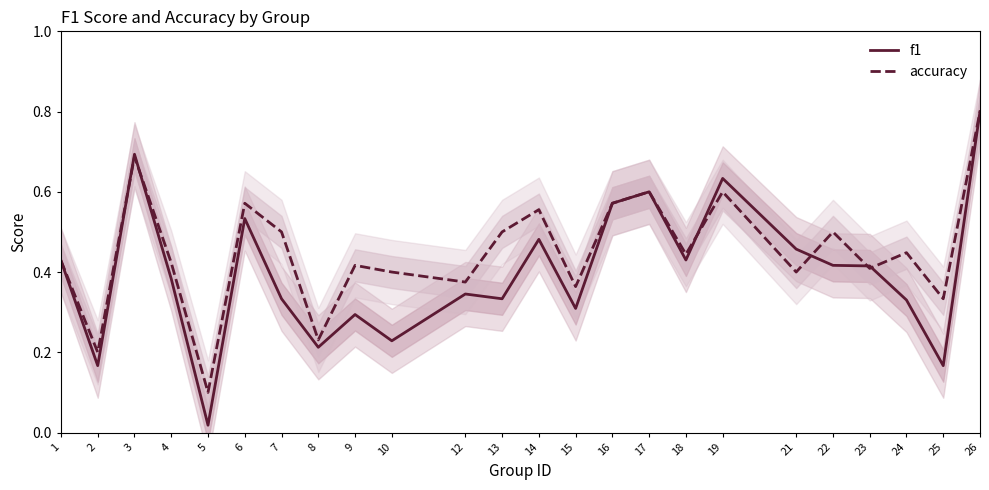

At which category is the sum across all series the highest?

26